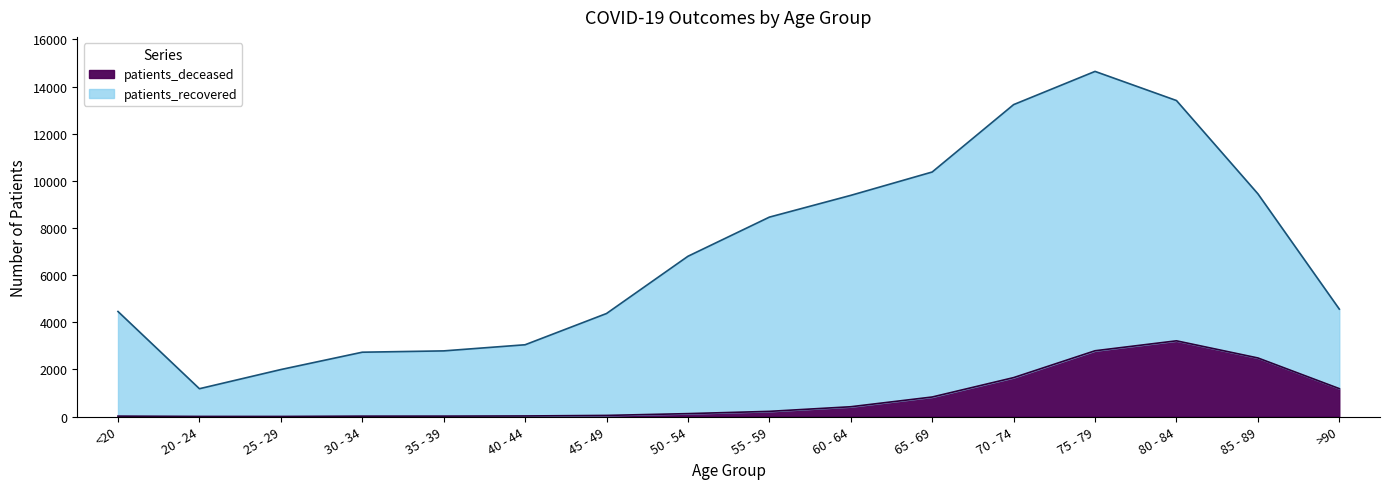

How many interior local peaks does the patients_recovered series have?

1